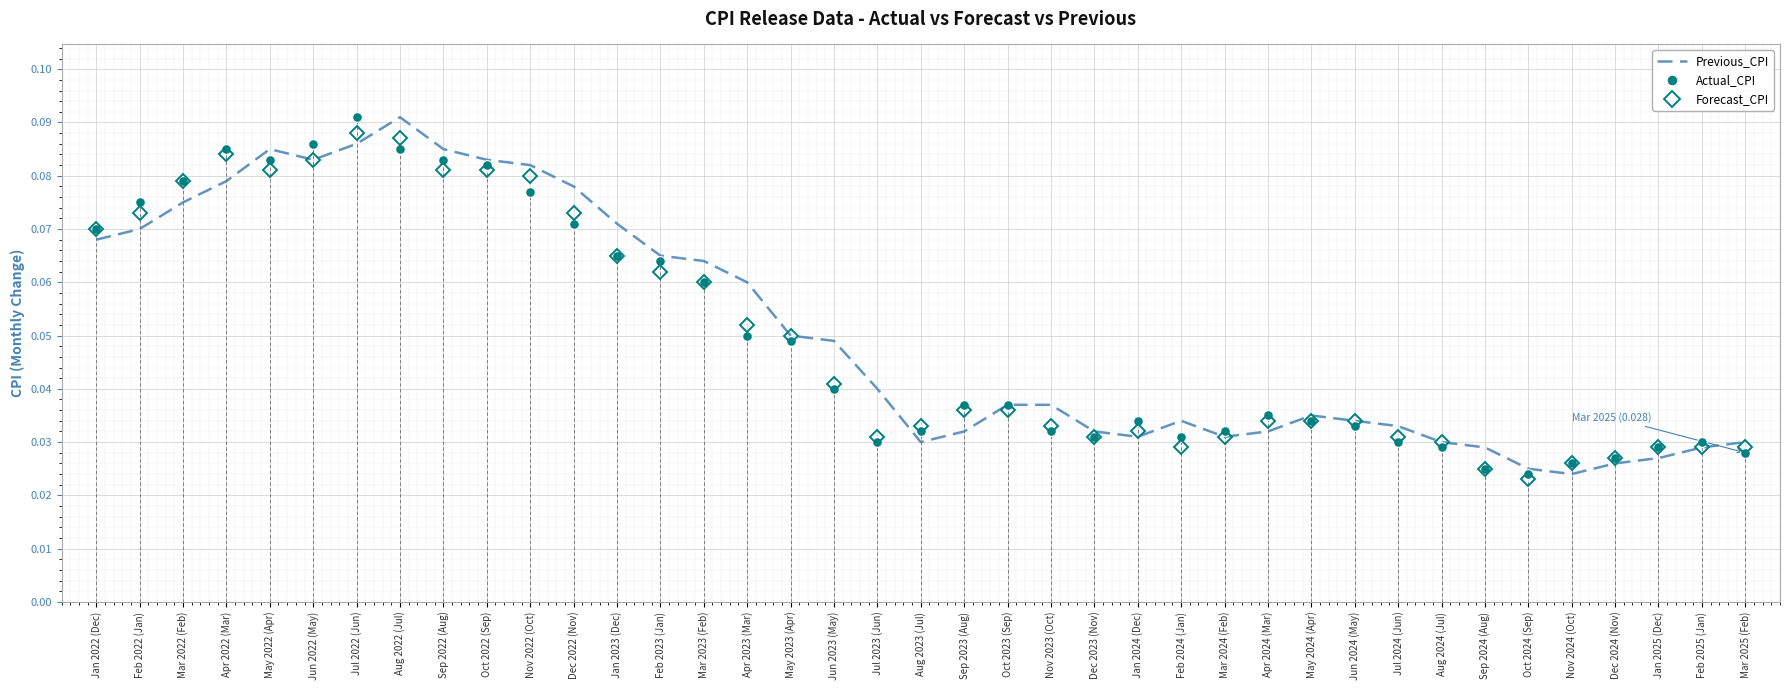

True or false: Forecast_CPI and Previous_CPI cross at least once.

True